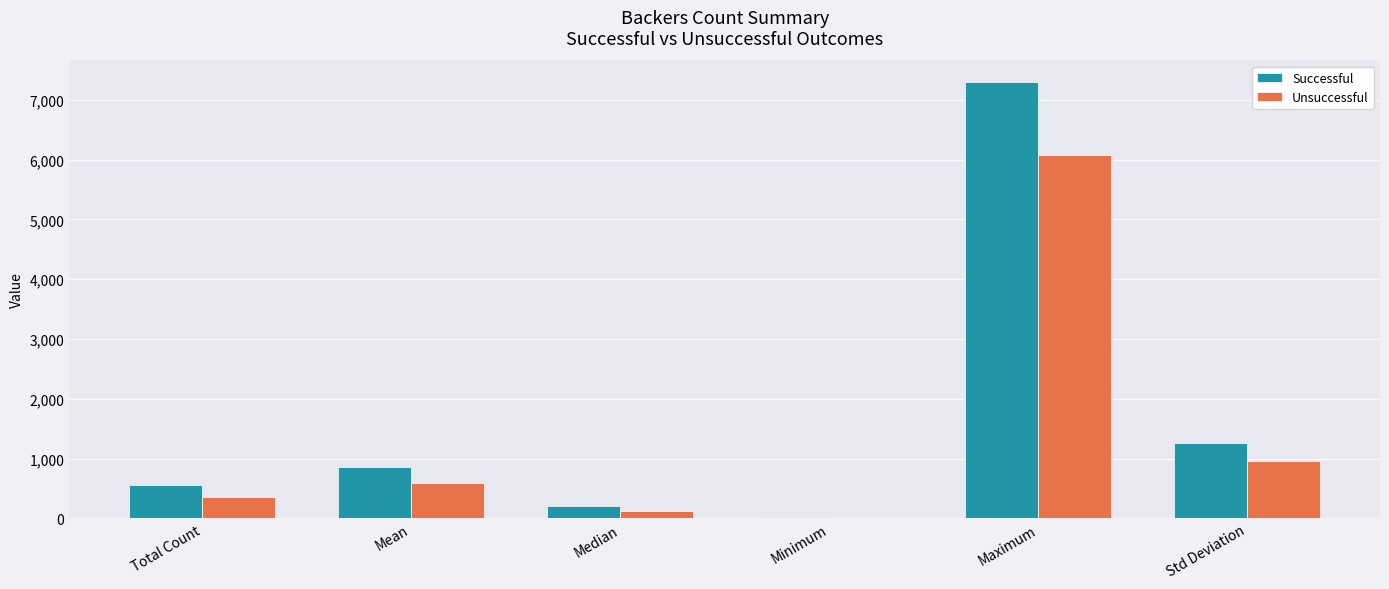

What is the average value of the Successful series?

1699.1